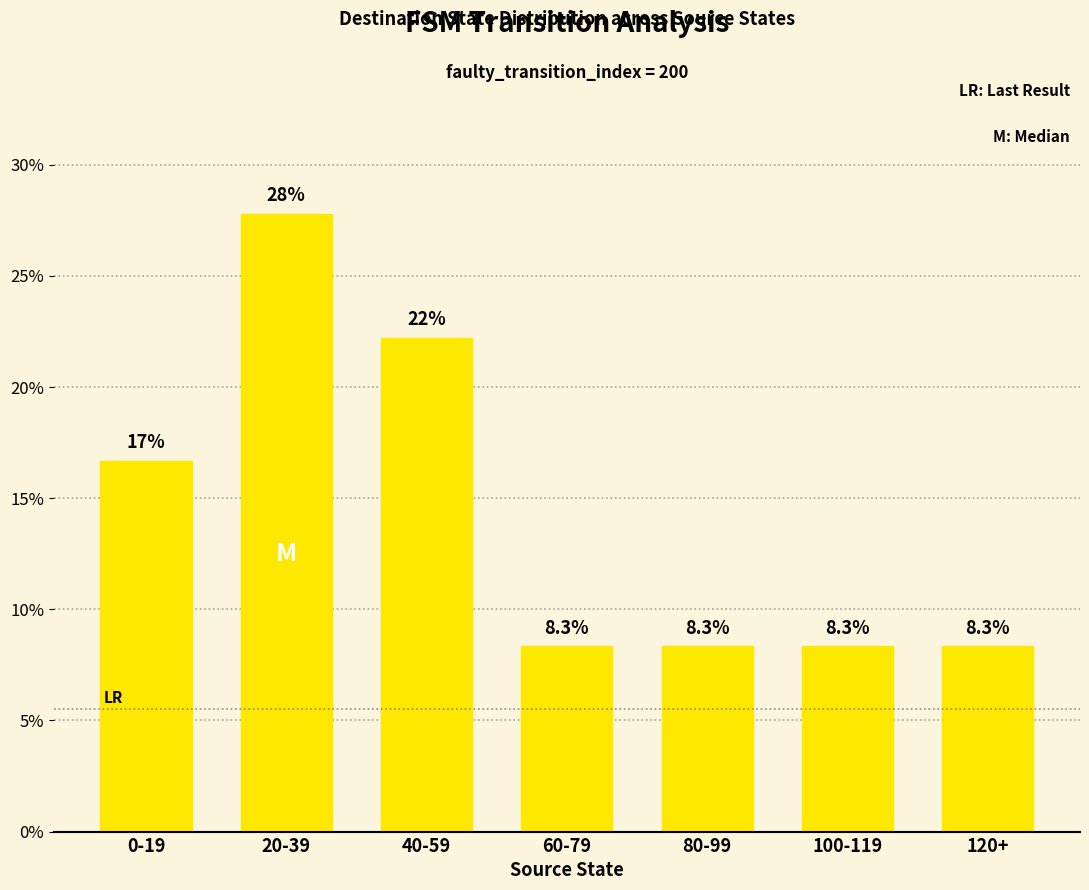

What is the change in value from 40-59 to 120+?

-13.9